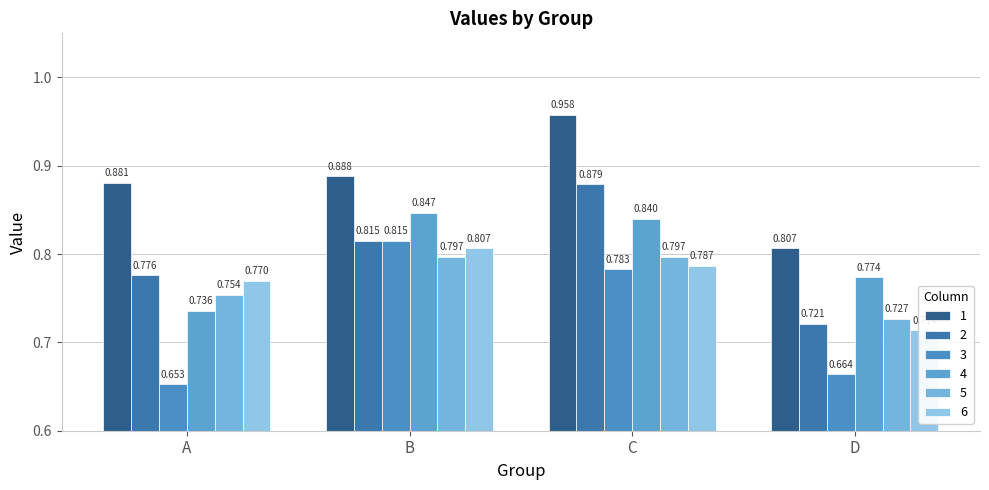

Which series has the largest total across all categories?

1